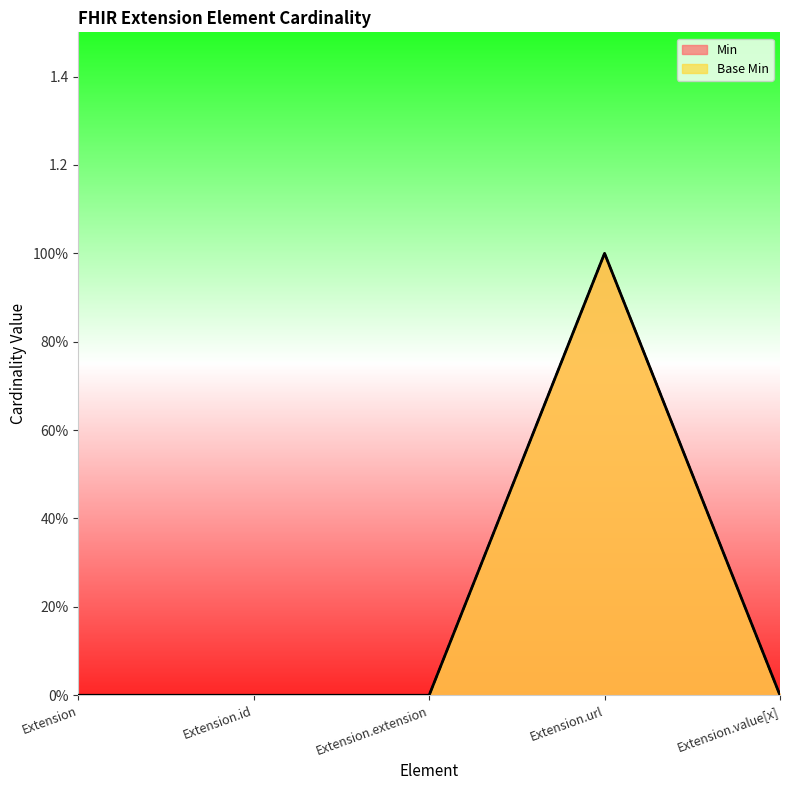

What is the label of the 3rd point from the left?

Extension.extension